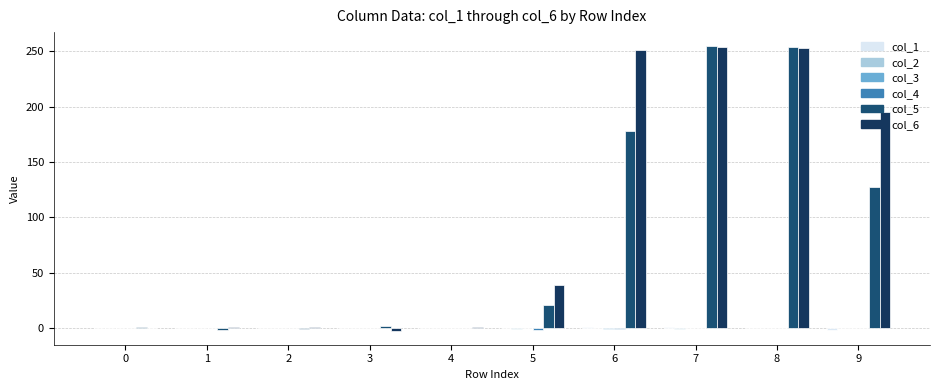

How many categories are shown in the chart?

10